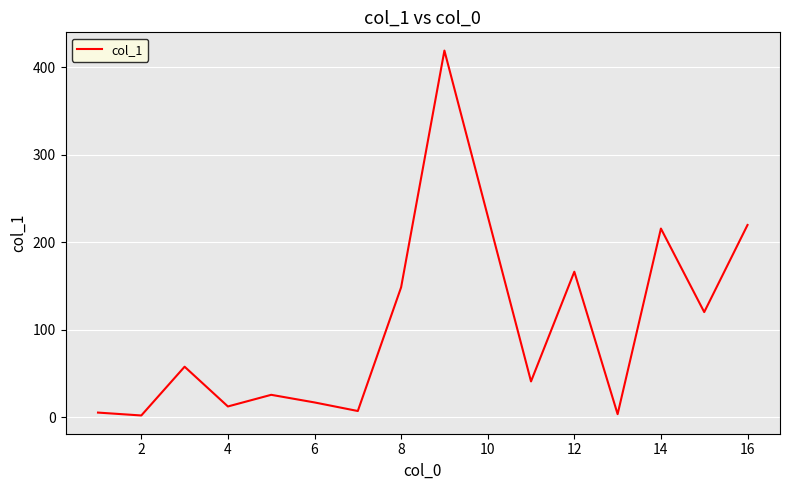

What is the greatest value displayed?

419.1